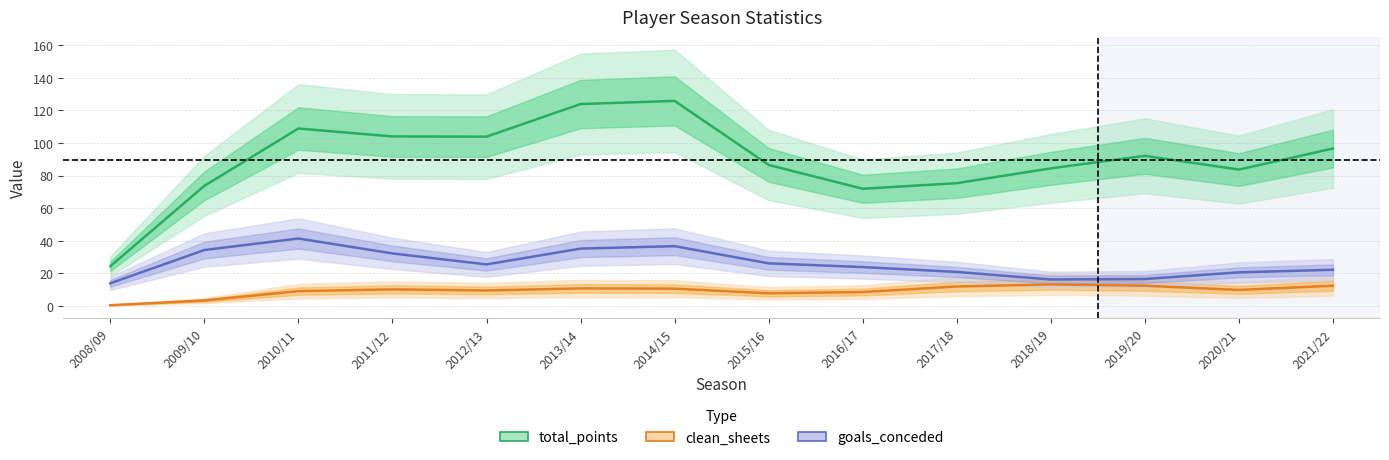

Is the value of goals_conceded at 2018/19 greater than the value of total_points at 2018/19?

No